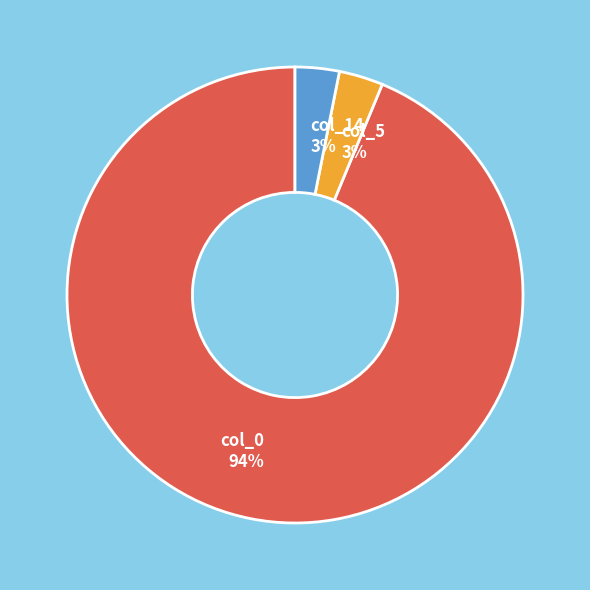

To the nearest percent, what portion does col_14 represent?

3%